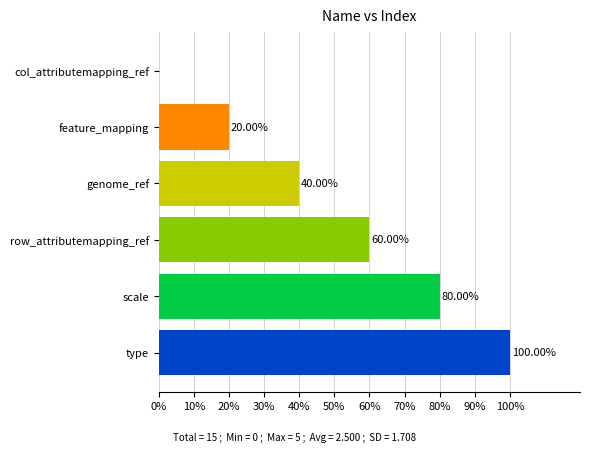

What is the sum of all values?

300